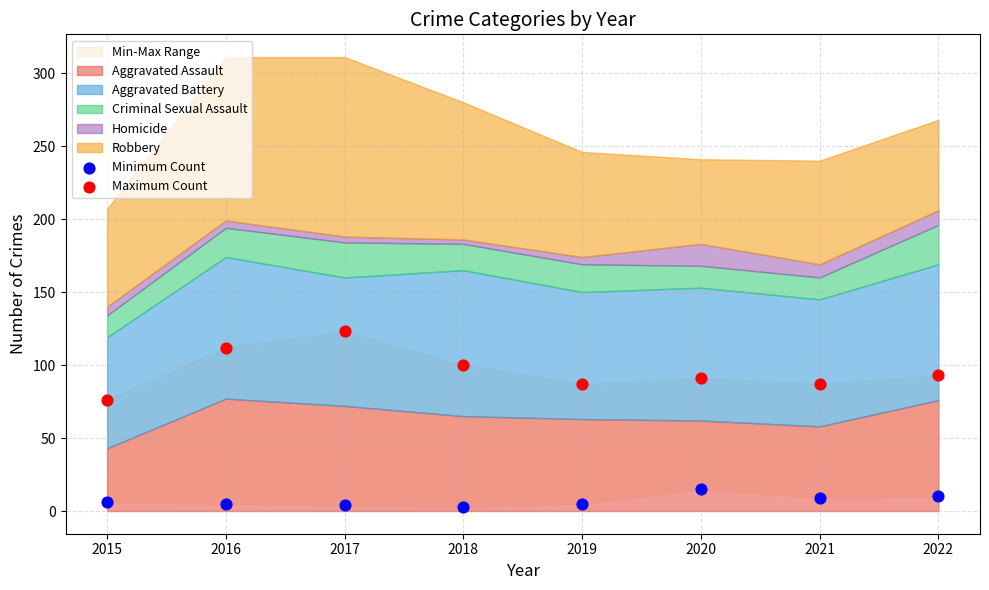

Which series contains the lowest Y value?

Minimum Count